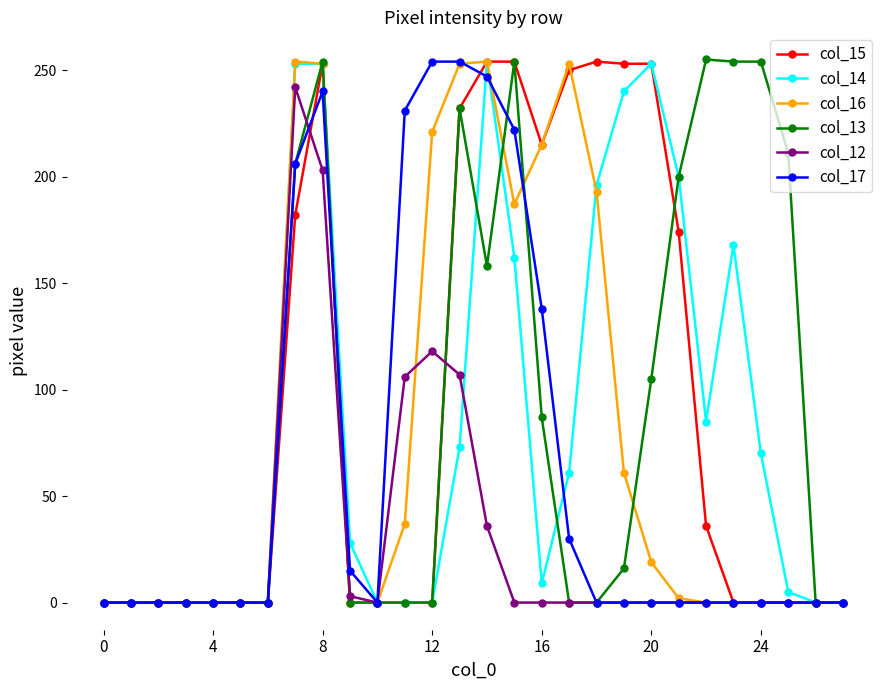

What is the maximum value shown in the chart?

255